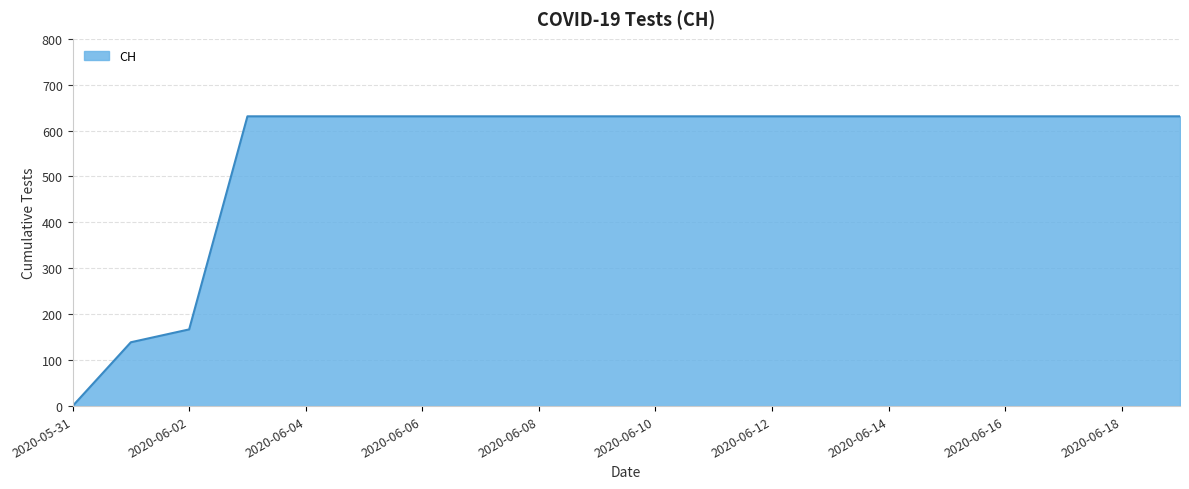

What is the average value?

552